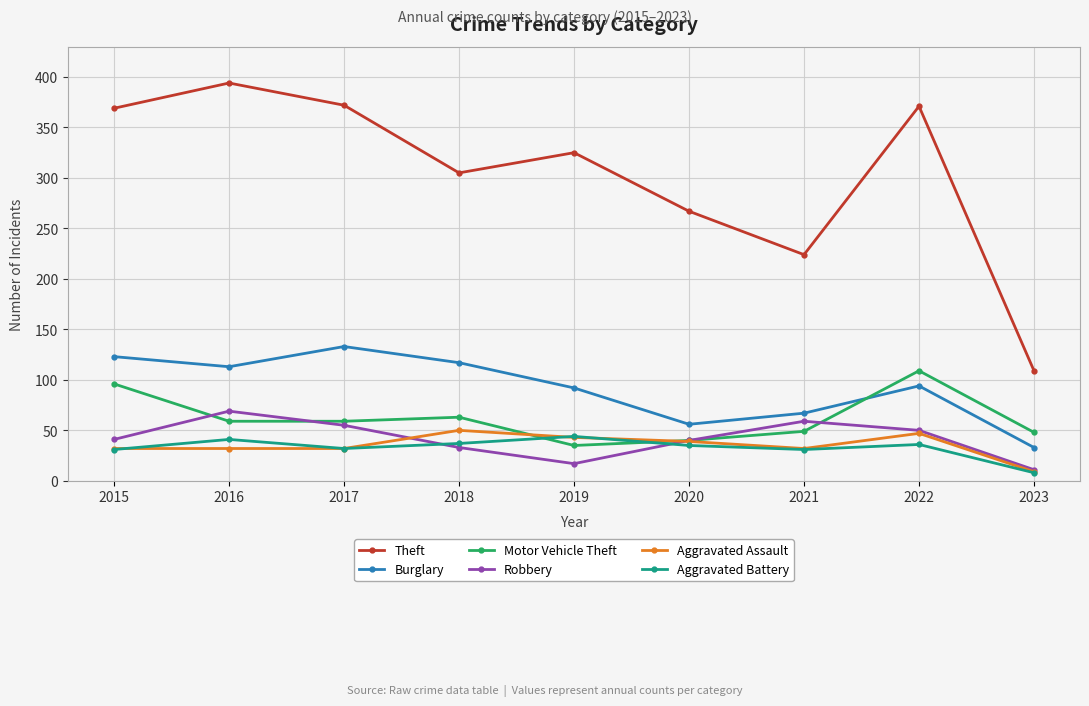

How many values in the Motor Vehicle Theft series are below 59?

4